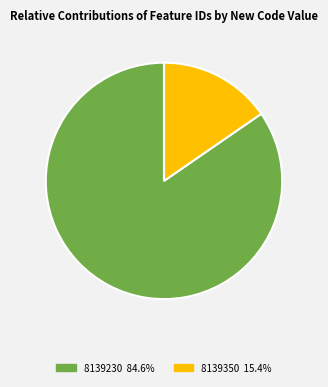

Is there a majority slice in this chart?

Yes